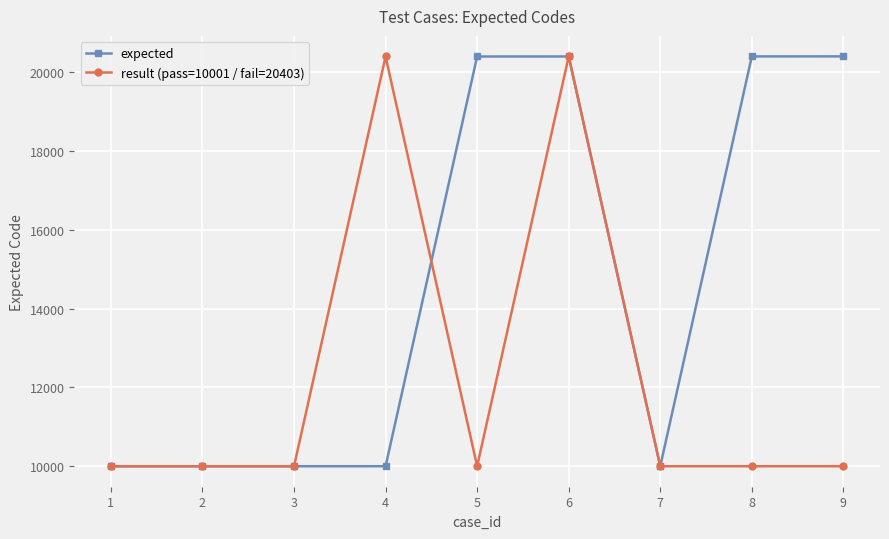

What are all the series names shown in the legend?

expected, result (pass=10001 / fail=20403)